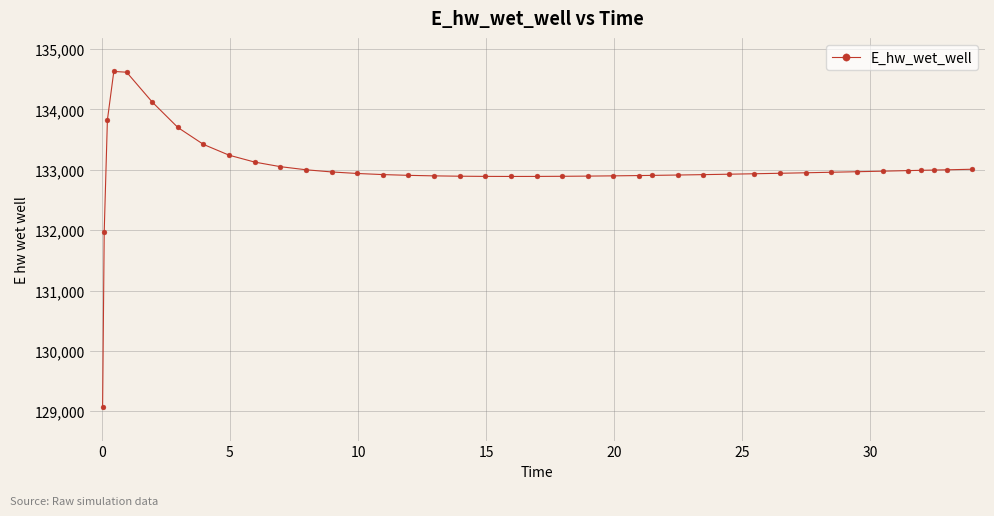

What is the value of the 8th point from the left?

133419.8